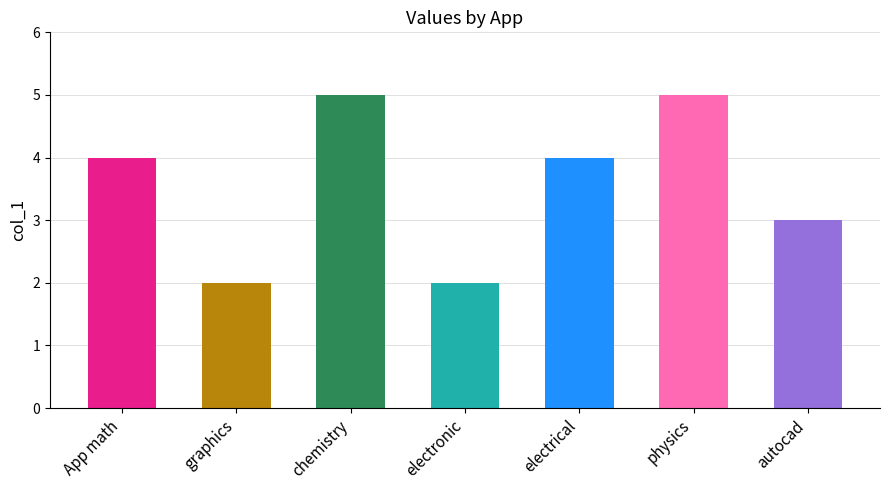

Read the value at App math.

4